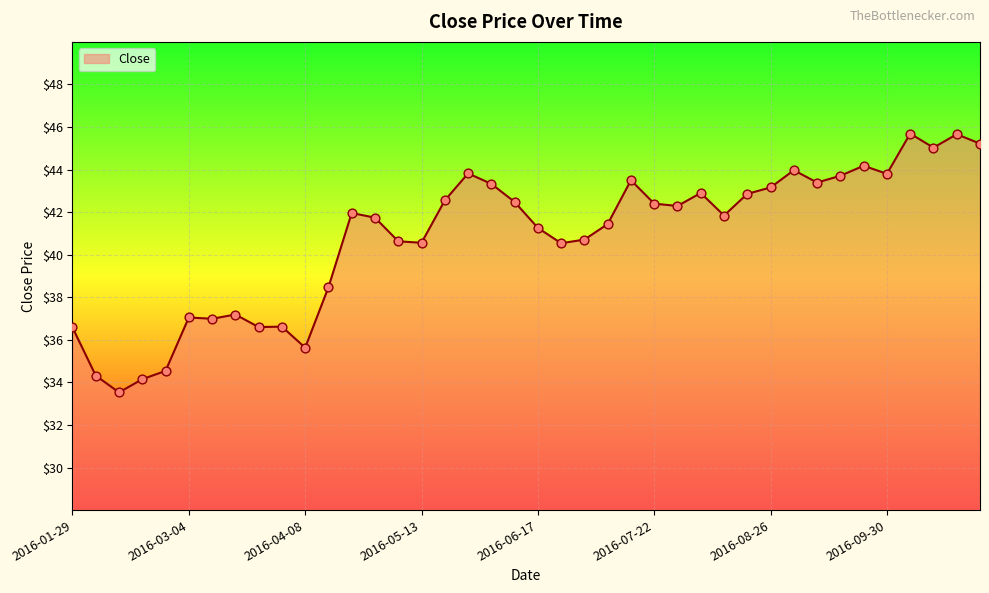

What is the difference between the maximum and minimum values?

12.2